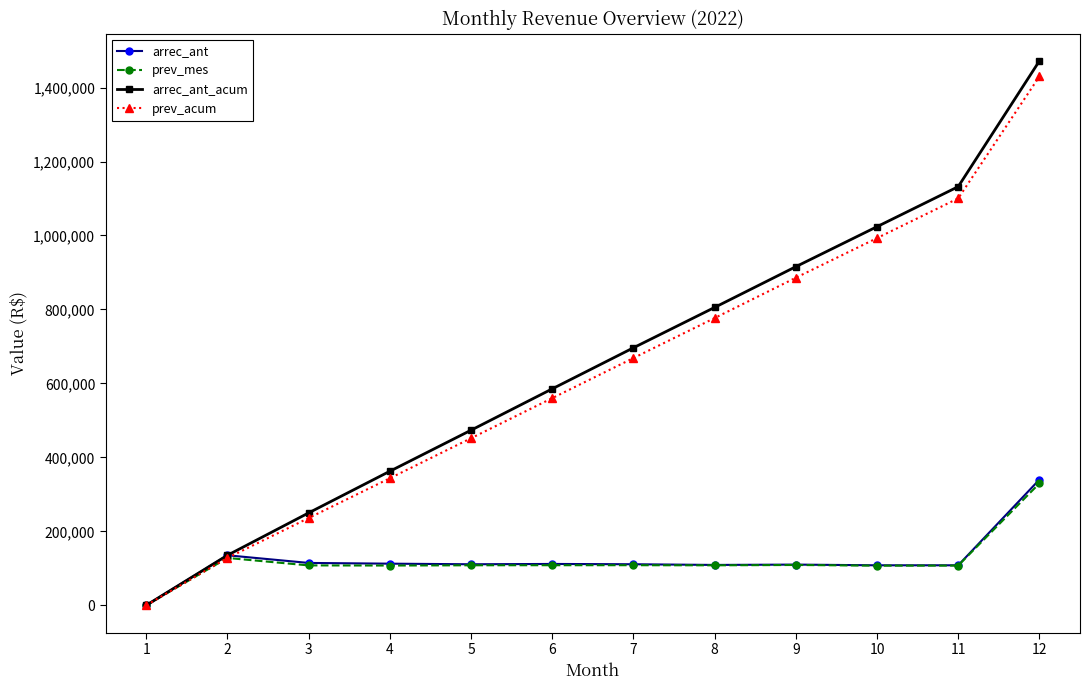

What is the value of the arrec_ant point at the 10th from the left?

108190.8